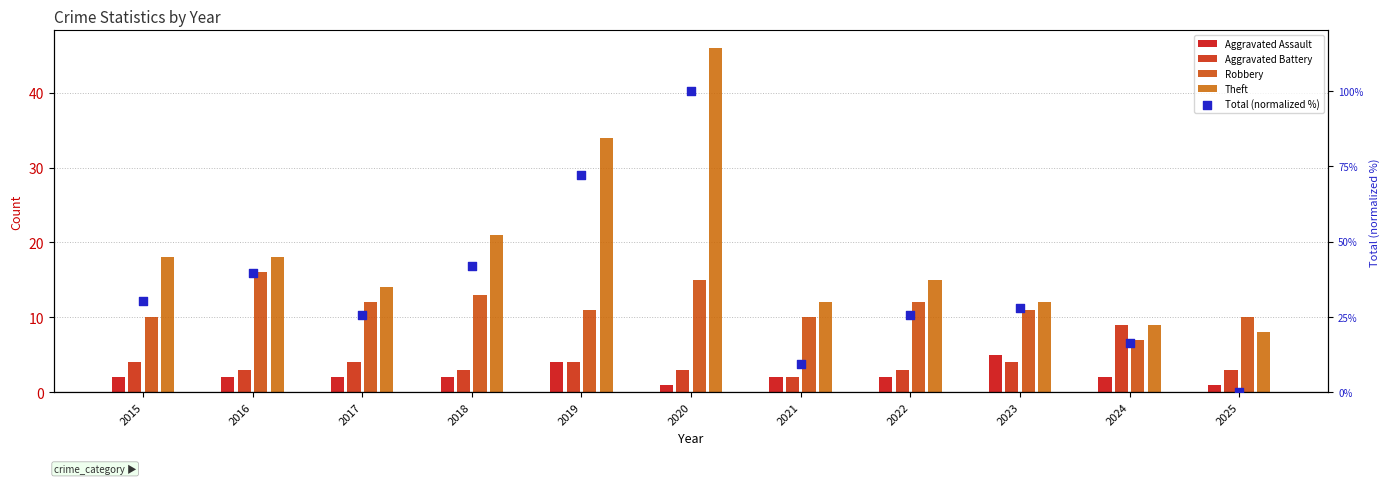

What are all the series names shown in the legend?

Aggravated Assault, Aggravated Battery, Robbery, Theft, Total (normalized %)